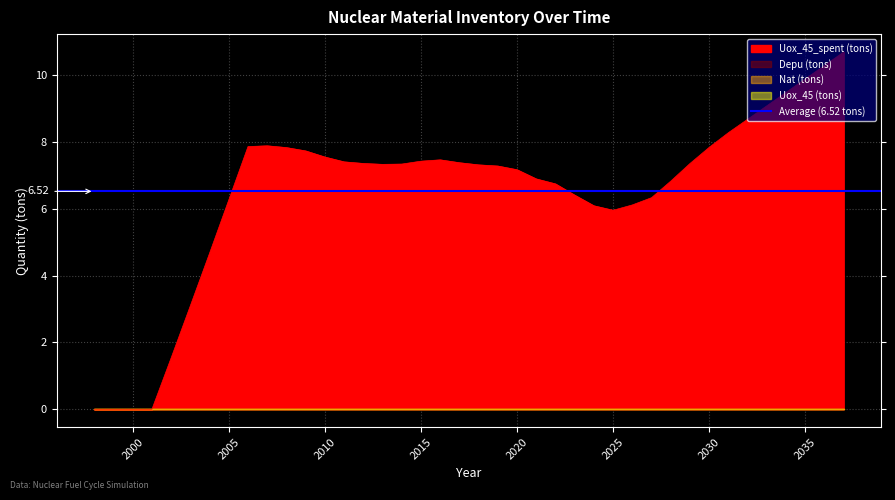

True or false: Nat (tons) and Uox_45_spent (tons) cross at least once.

False